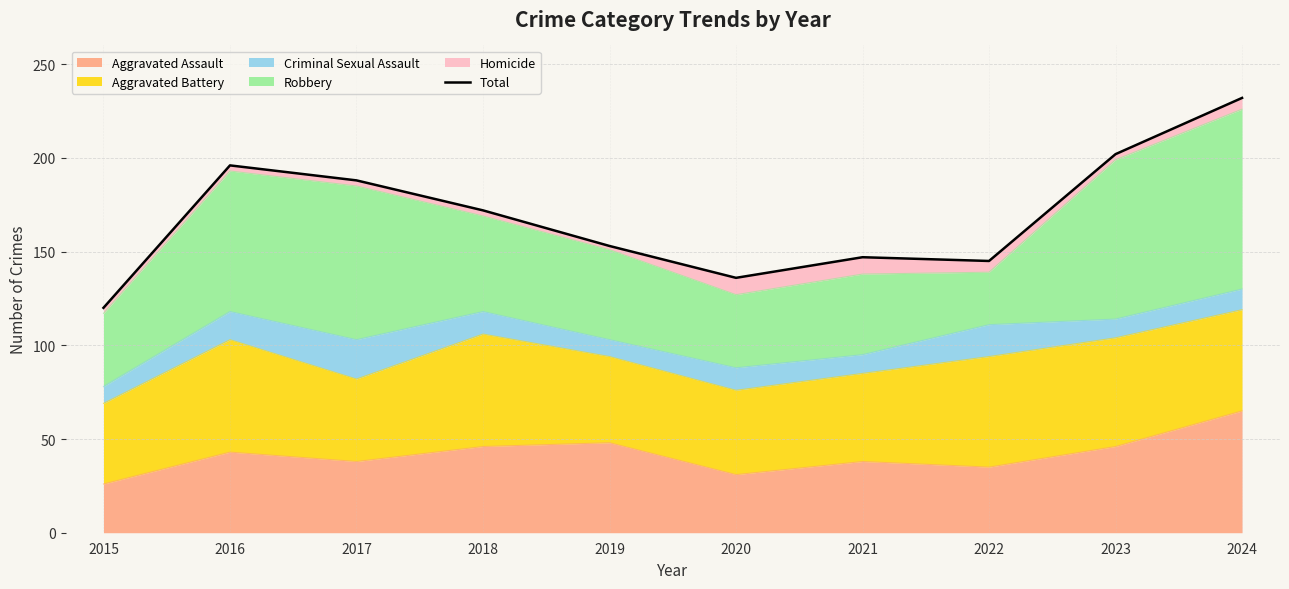

What is the difference between the maximum and minimum values?

112